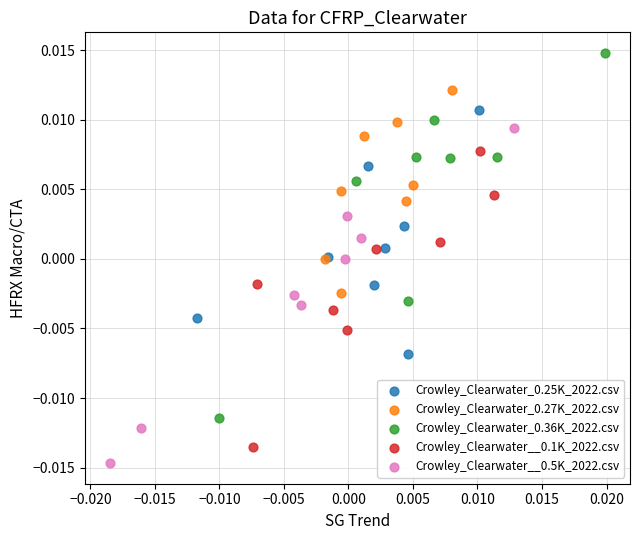

What are all the series names shown in the legend?

Crowley_Clearwater_0.25K_2022.csv, Crowley_Clearwater_0.27K_2022.csv, Crowley_Clearwater_0.36K_2022.csv, Crowley_Clearwater__0.1K_2022.csv, Crowley_Clearwater__0.5K_2022.csv